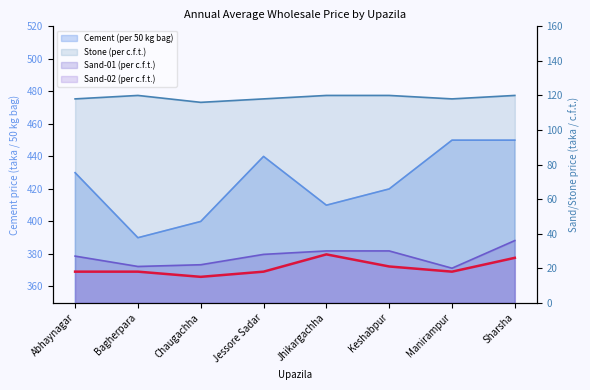

At which category is the sum across all series the highest?

Sharsha